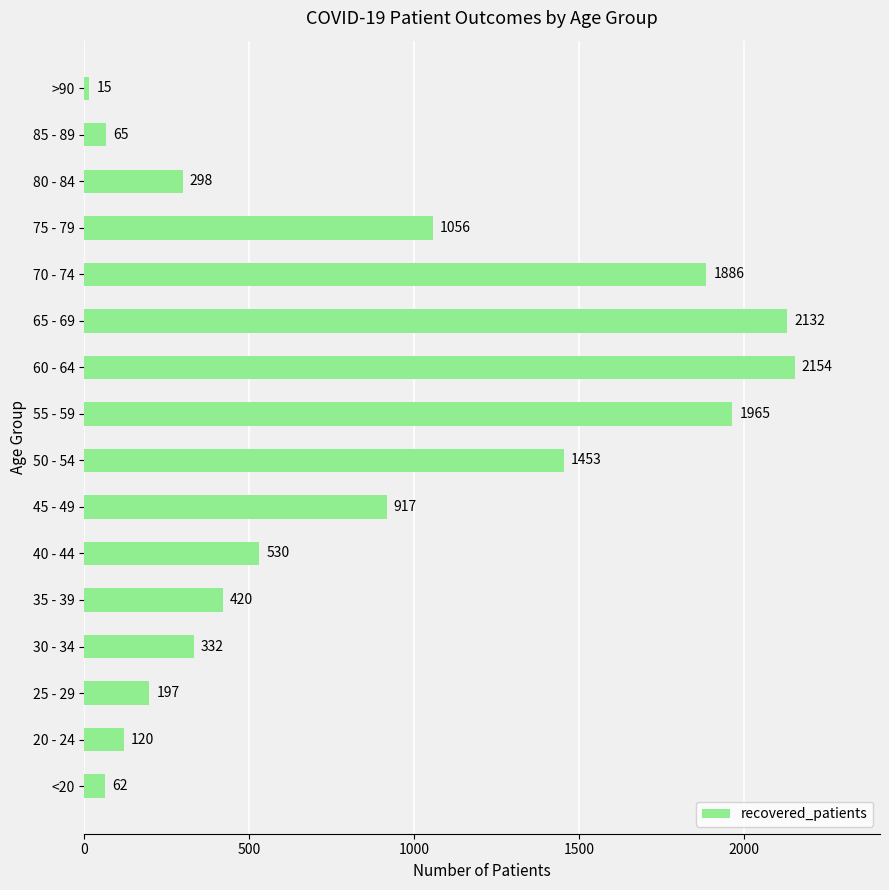

Which has a higher value, >90 or 30 - 34?

30 - 34